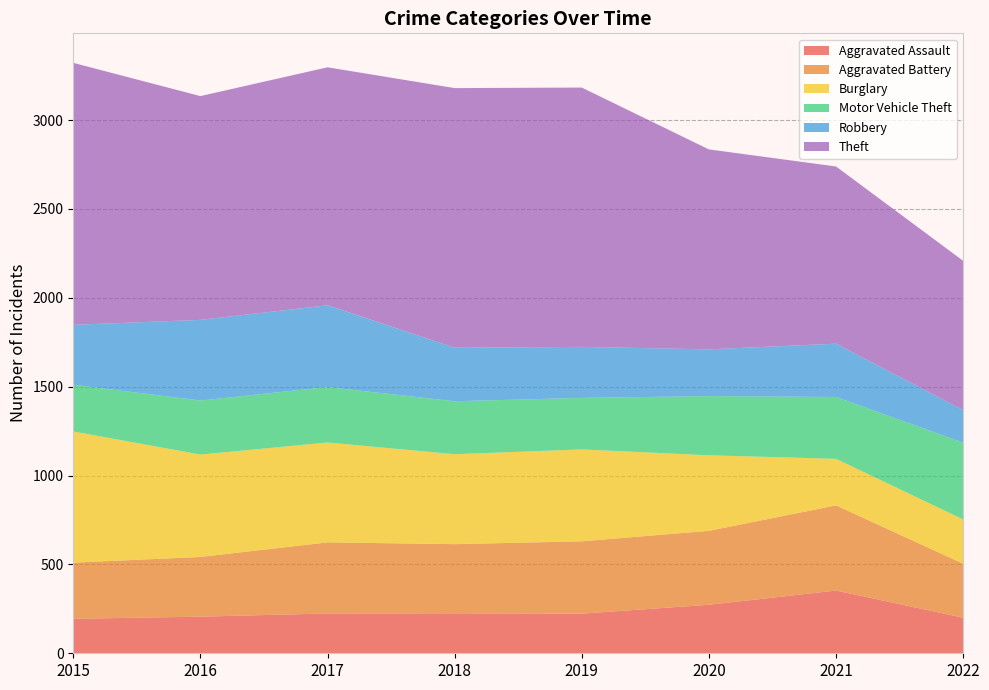

Reading left to right, list all the values displayed in this chart.

Aggravated Assault: 2015=194	2016=206	2017=224	2018=225	2019=223	2020=273	2021=353	2022=200
Aggravated Battery: 2015=316	2016=336	2017=400	2018=389	2019=407	2020=416	2021=479	2022=304
Burglary: 2015=738	2016=576	2017=562	2018=506	2019=517	2020=425	2021=262	2022=249
Motor Vehicle Theft: 2015=263	2016=304	2017=312	2018=298	2019=290	2020=333	2021=348	2022=432
Robbery: 2015=337	2016=454	2017=460	2018=301	2019=287	2020=263	2021=300	2022=183
Theft: 2015=1474	2016=1259	2017=1339	2018=1461	2019=1459	2020=1125	2021=997	2022=840